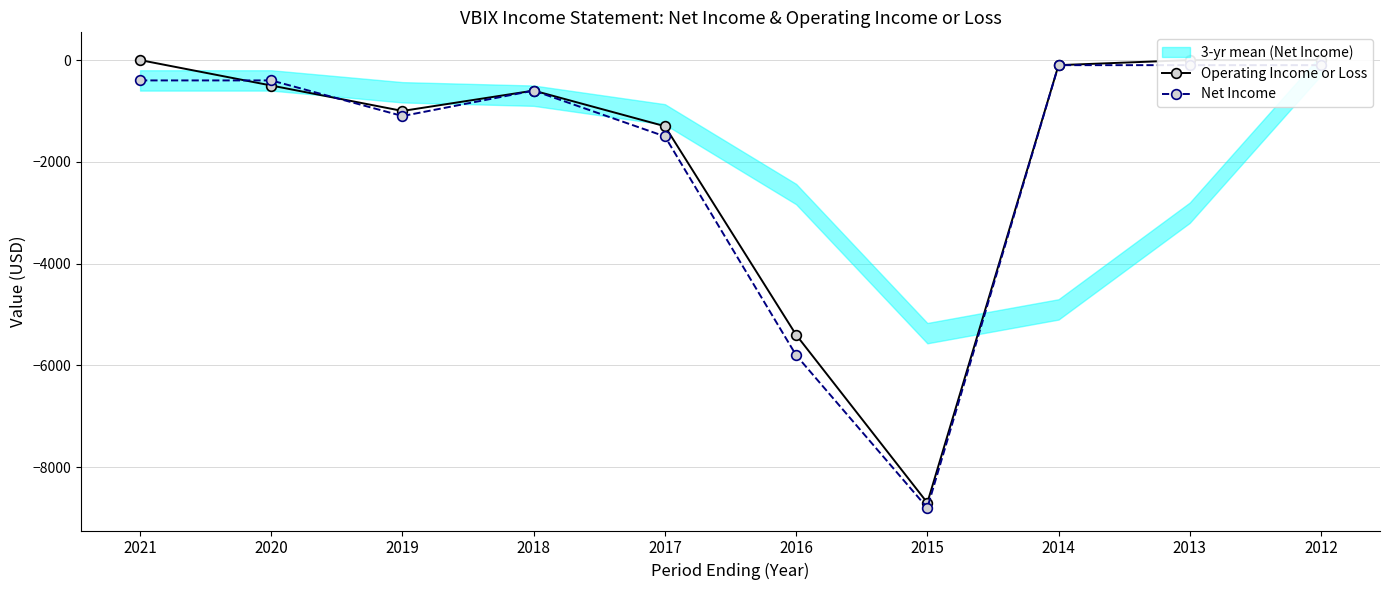

What is the sum of all Net Income values?

-18900